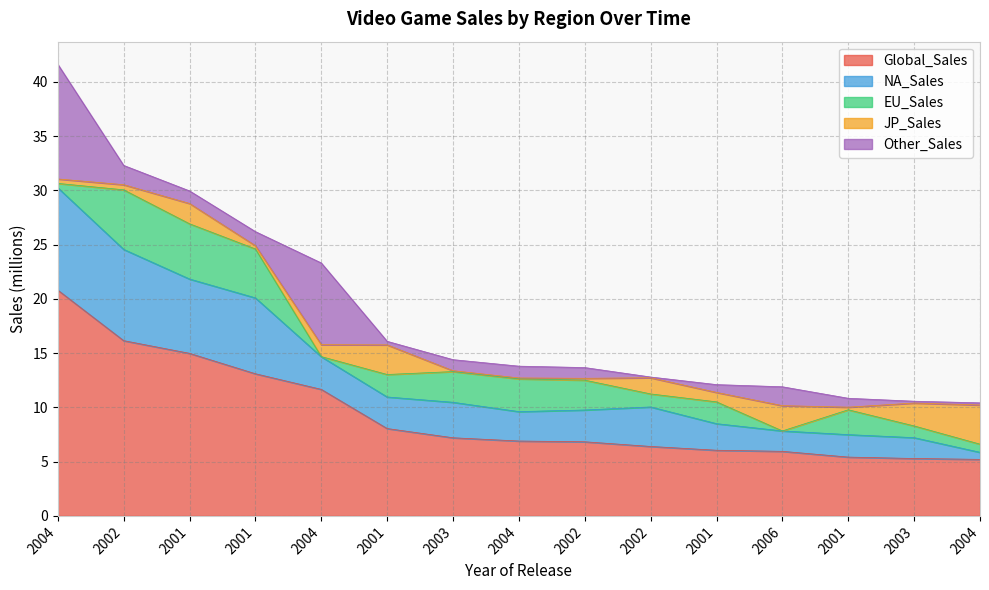

The value of NA_Sales at 2004 is 2.7. True or false?

True